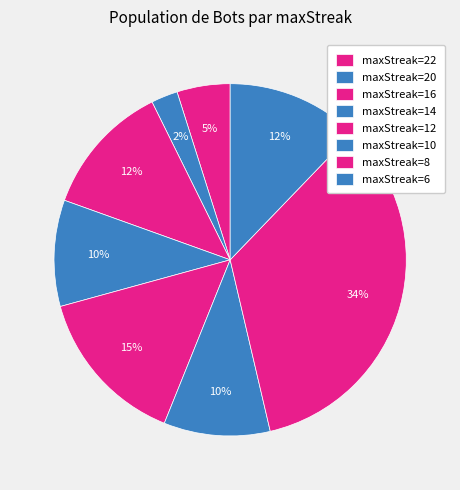

Which slice is the largest?

maxStreak=8